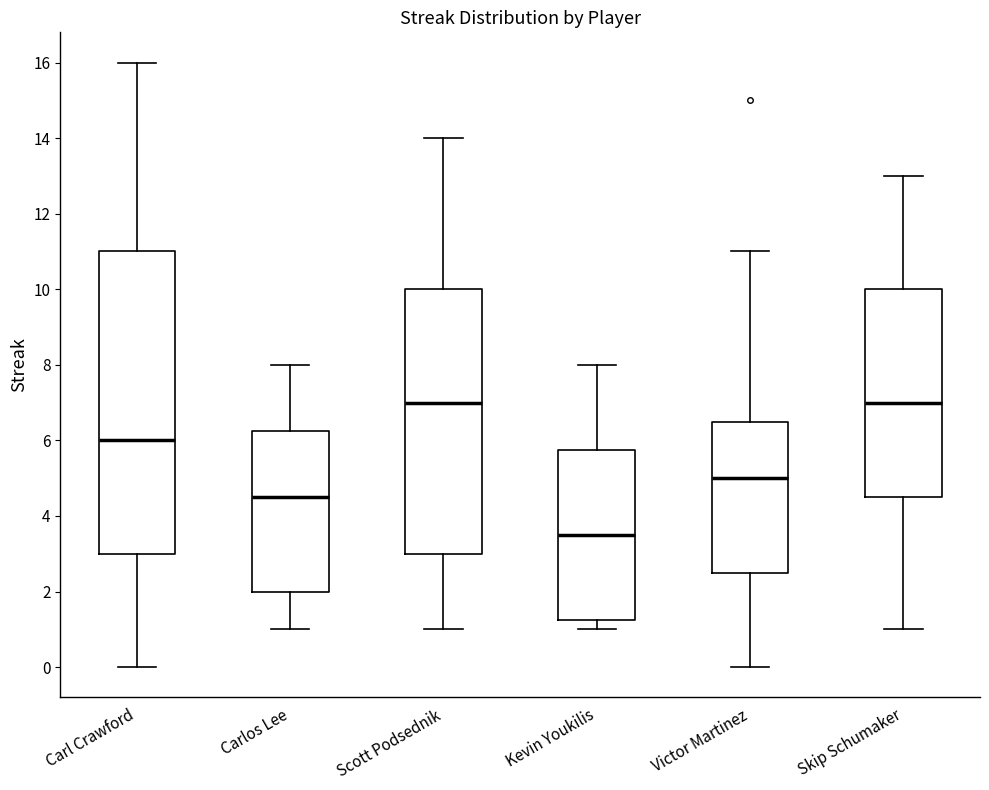

Where is the upper edge of the box for Scott Podsednik on the y-axis? The values are not printed on the chart, so give them approximately, as read against the axis.

10.0